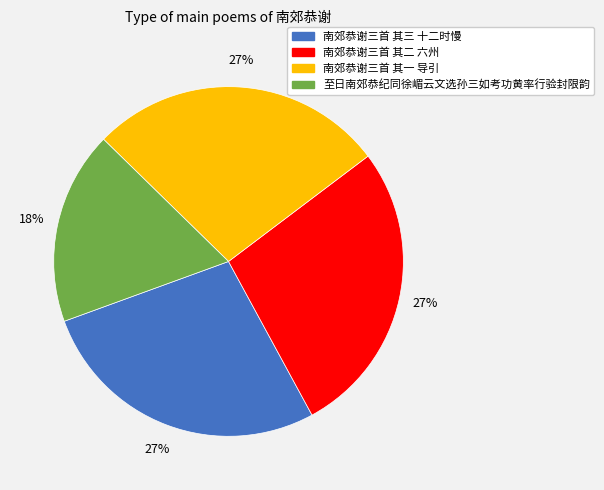

Does 南郊恭谢三首 其二 六州 represent more than half of the total?

No